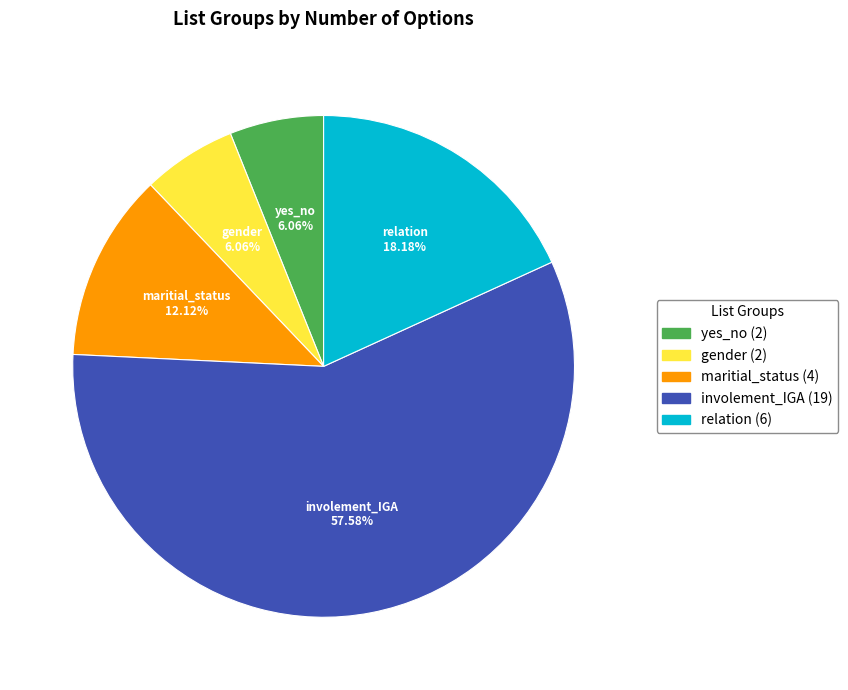

To the nearest percent, what is the average slice percentage?

20%